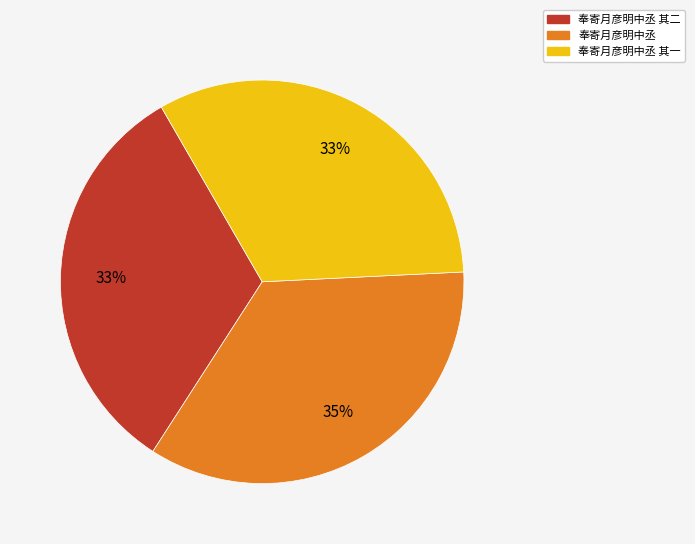

Does any single category account for the majority?

No